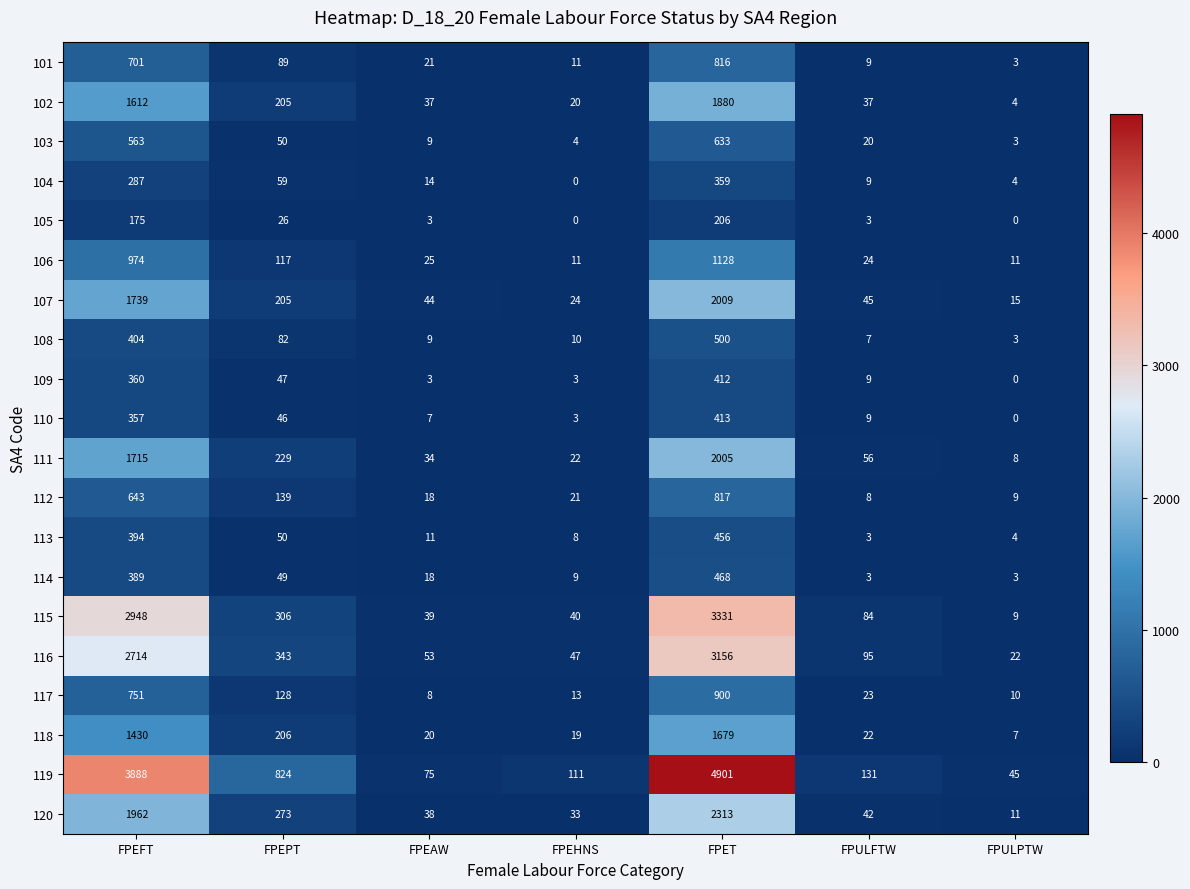

At which category is the sum across all series the highest?

FPET